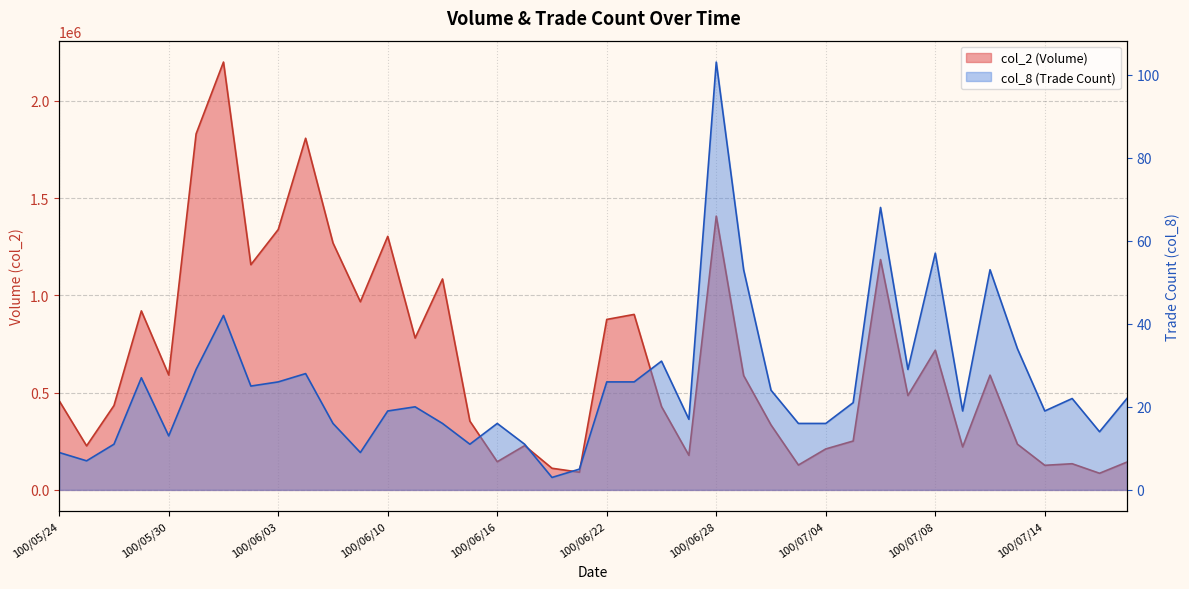

Reading left to right, what are all the values shown in this chart?

col_2: 457790	226180	433520	919960	590460	1829640	2198640	1157360	1338200	1807060	1268960	966830	1303000	780390	1084000	353350	144770	227530	111200	91100	876010	901850	428250	177780	1406920	587640	333800	127840	210570	251180	1183710	484940	717810	220830	589740	235000	126380	134500	85520	142980
col_8: 9	7	11	27	13	29	42	25	26	28	16	9	19	20	16	11	16	11	3	5	26	26	31	17	103	53	24	16	16	21	68	29	57	19	53	34	19	22	14	22